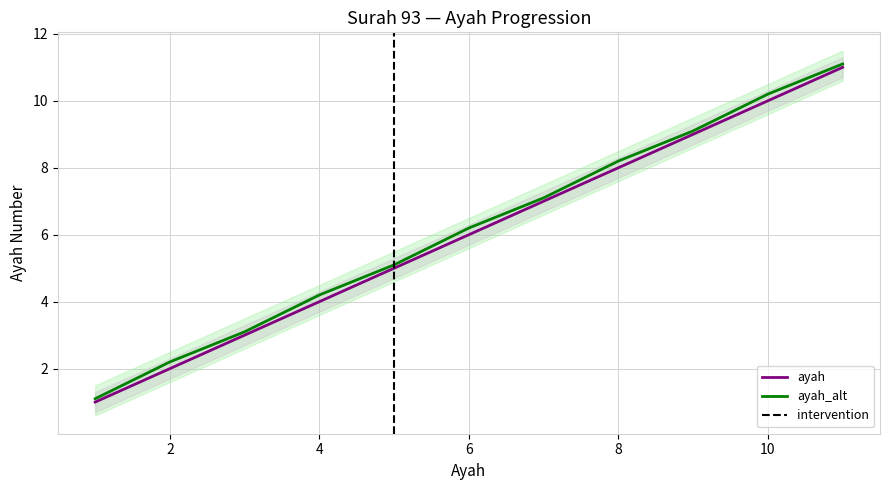

What is the lowest value of the ayah_alt series?

1.1